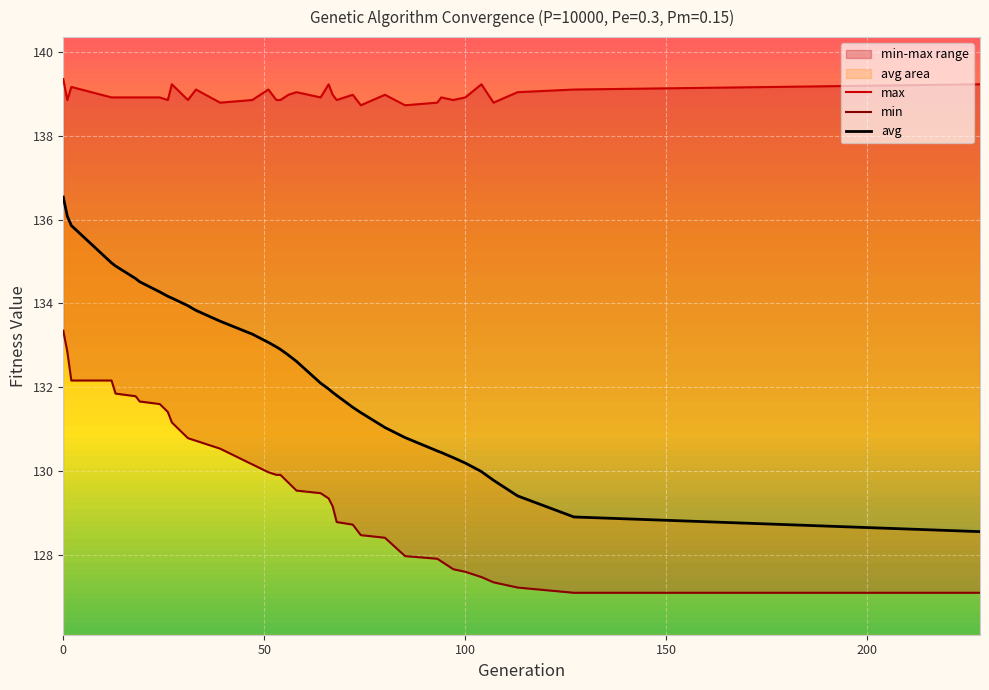

What is the highest value of the avg series?

136.5